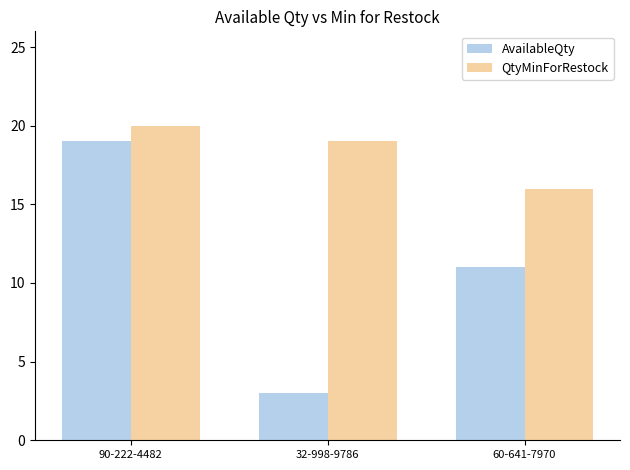

Which series has the largest total across all categories?

QtyMinForRestock